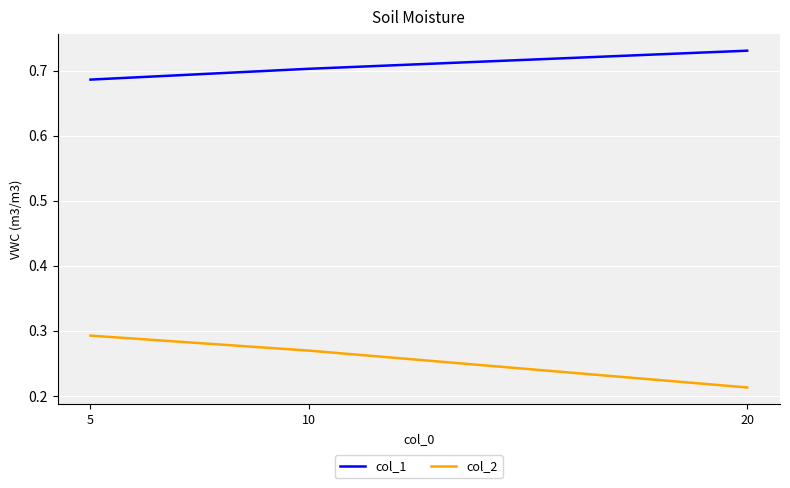

Between 5 and 20, which series saw the biggest shift?

col_2